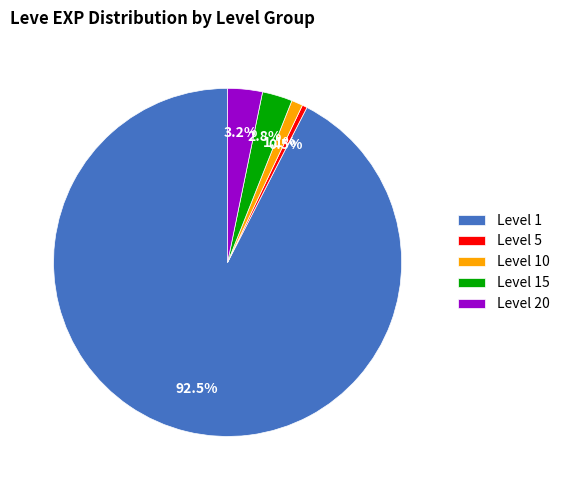

How much of the chart is everything except Level 5?

99.5%